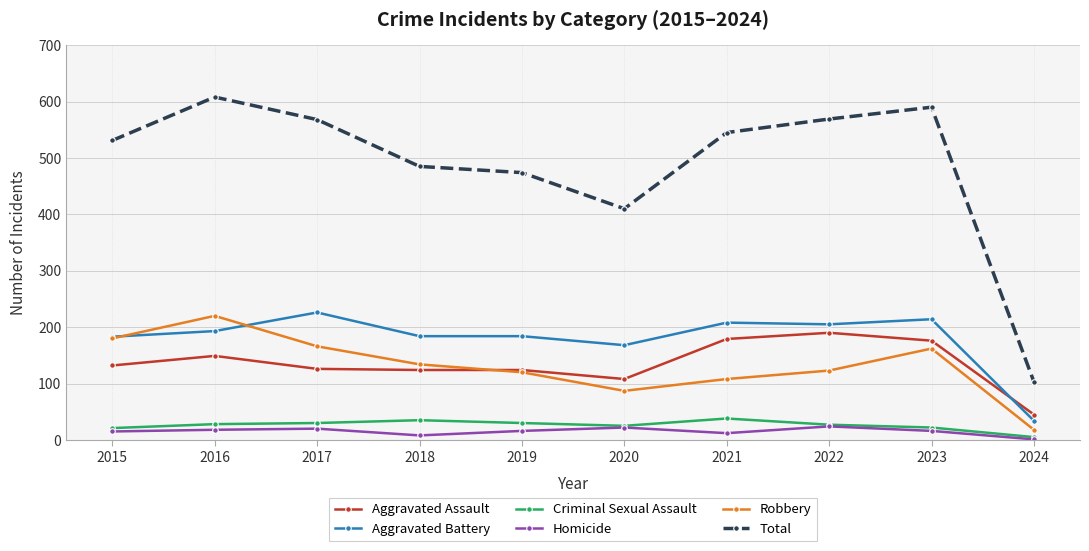

True or false: Criminal Sexual Assault and Aggravated Assault intersect in this chart.

False